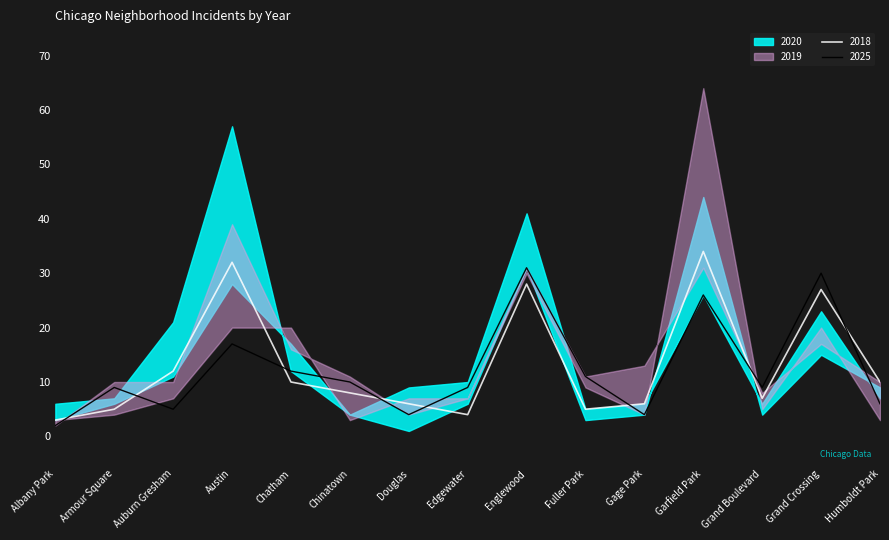

Between which two adjacent categories do 2019 and 2018 first intersect?

Albany Park and Armour Square